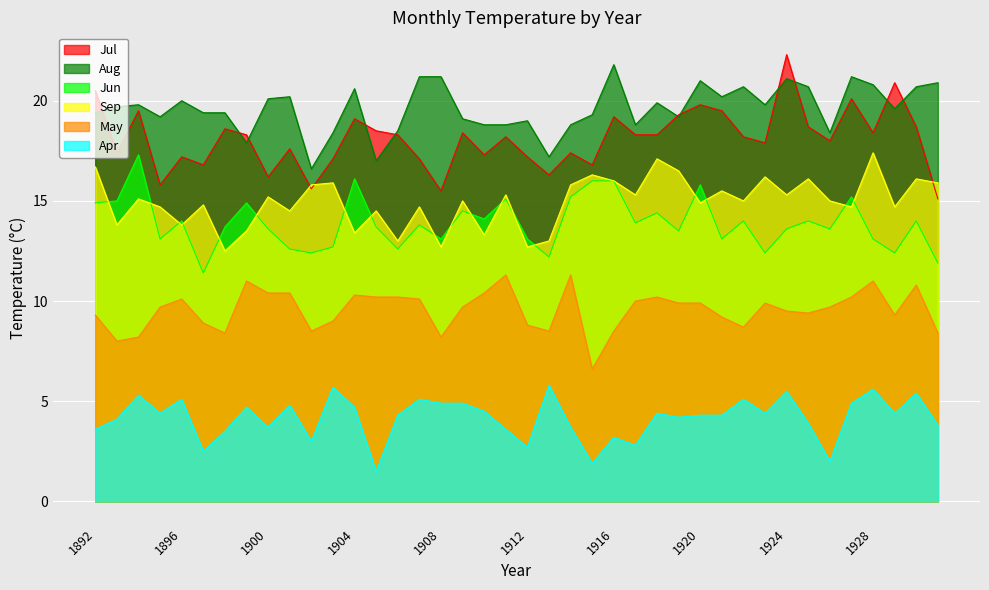

What is the difference between the maximum and minimum values in the Apr series?

4.3